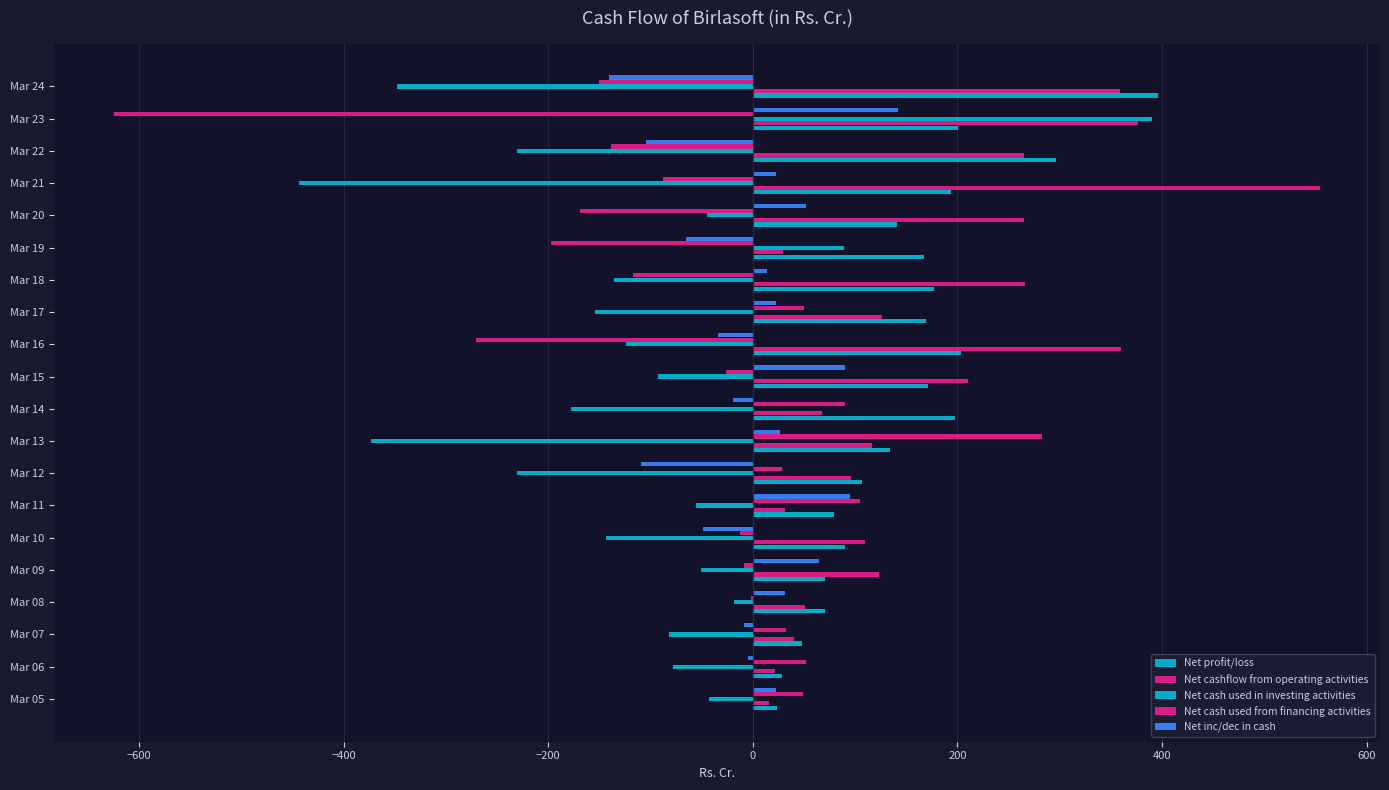

Count the number of categories in the chart.

20